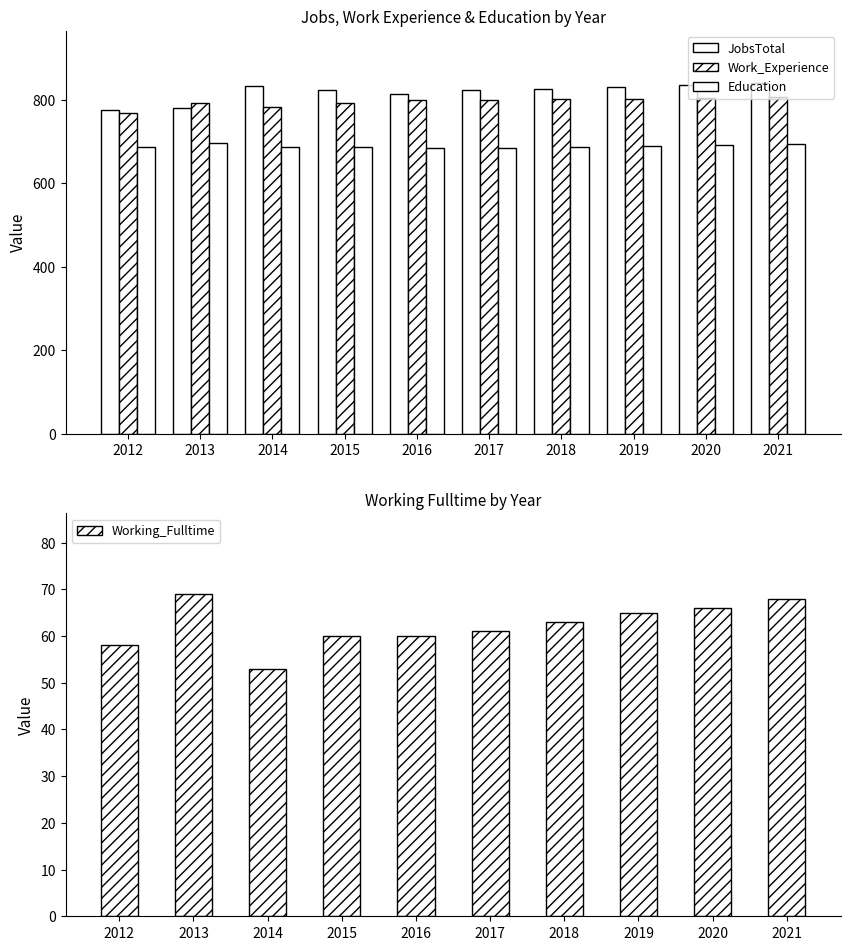

Rank the series by their maximum value, from lowest to highest.

Working_Fulltime, Education, Work_Experience, JobsTotal